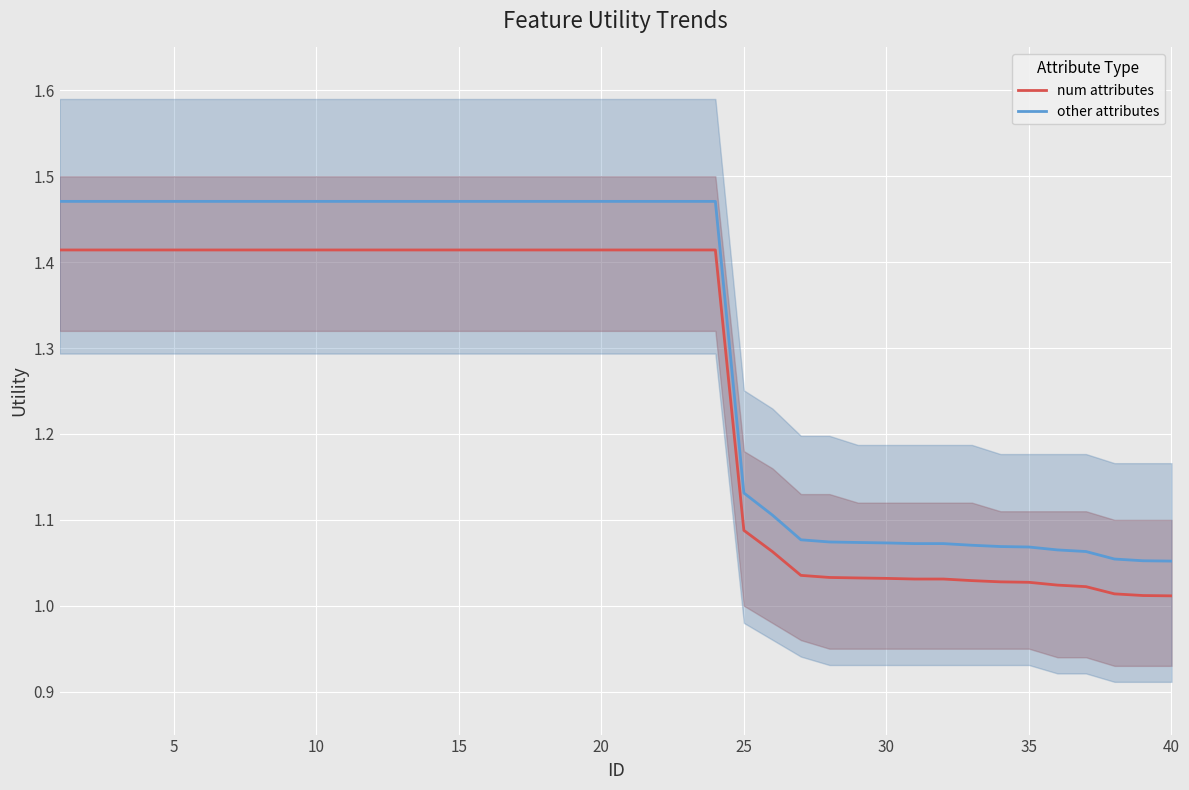

What are all the series names shown in the legend?

num attributes, other attributes